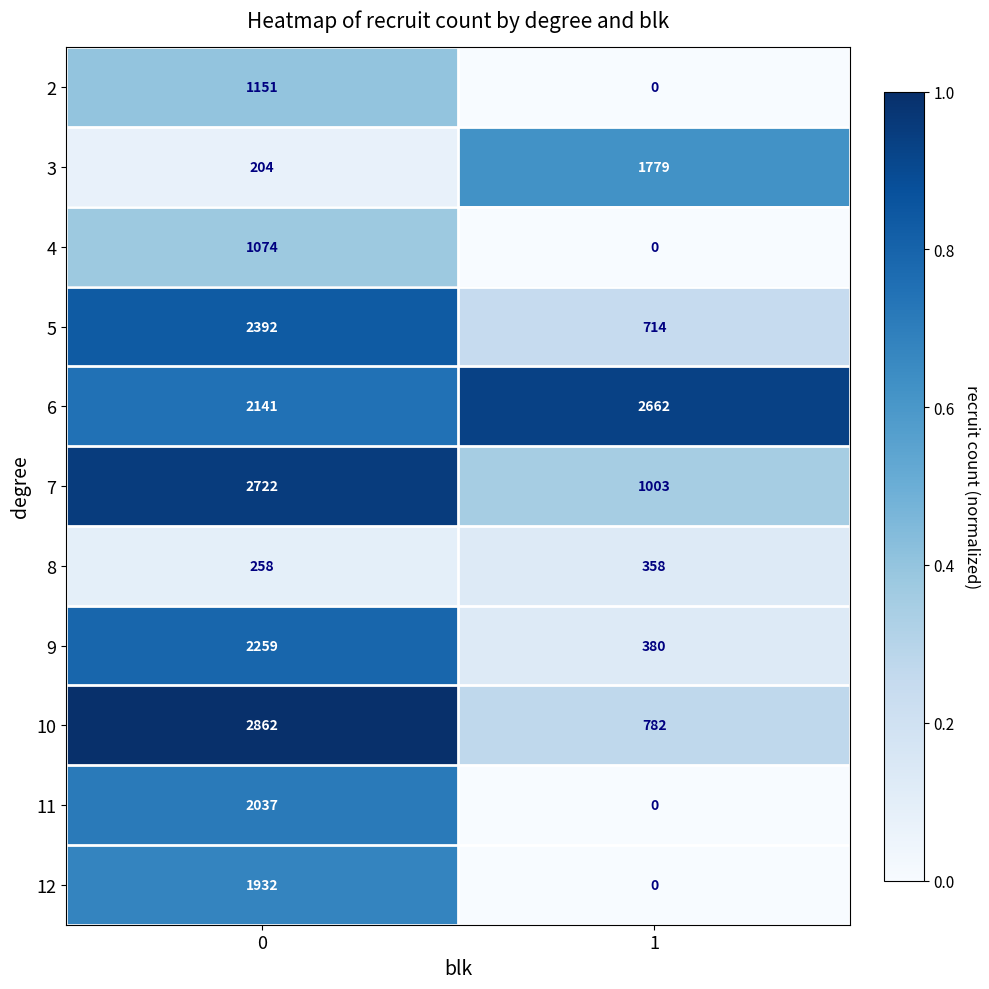

Rank the series by their maximum value, from highest to lowest.

10, 7, 6, 5, 9, 11, 12, 3, 2, 4, 8